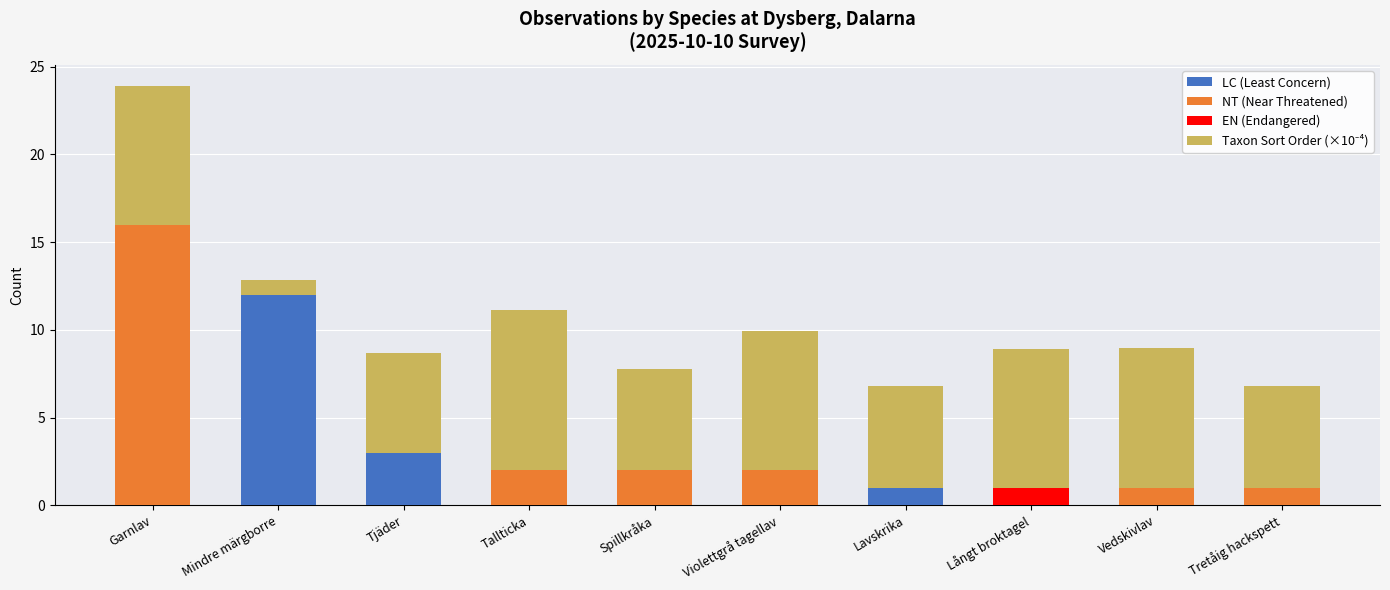

At which category is the sum across all series the highest?

Garnlav